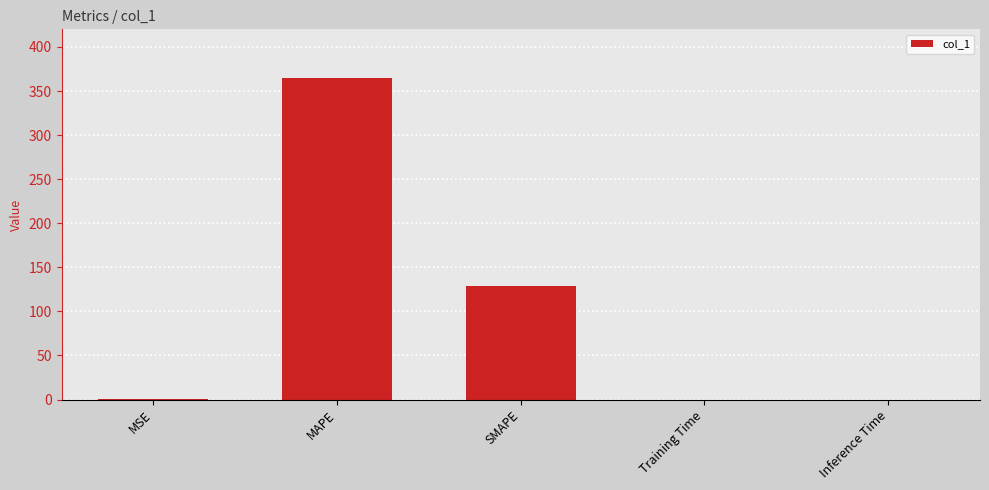

Where is the data nearest to the value 182?

SMAPE